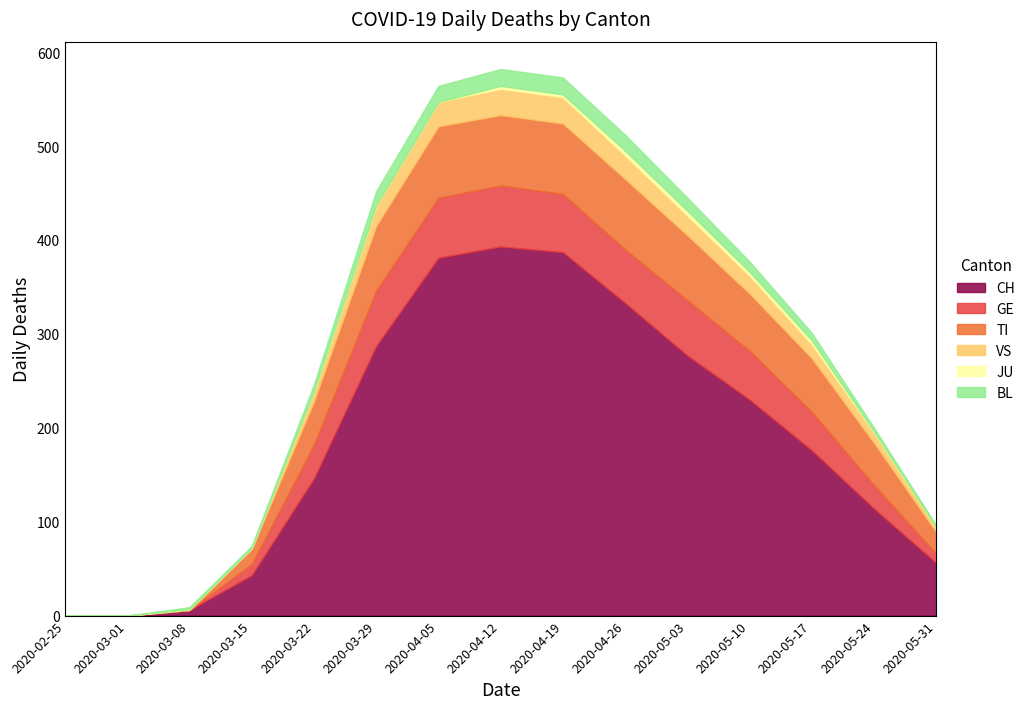

Where is CH nearest to the value 196?

2020-05-17